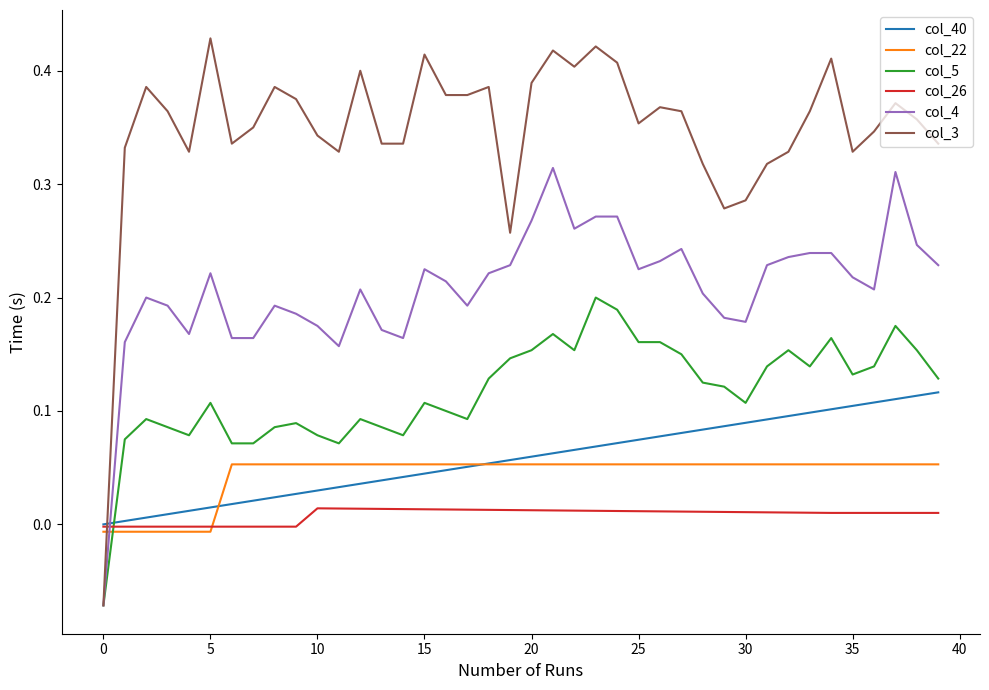

Which series has the largest total across all categories?

col_3